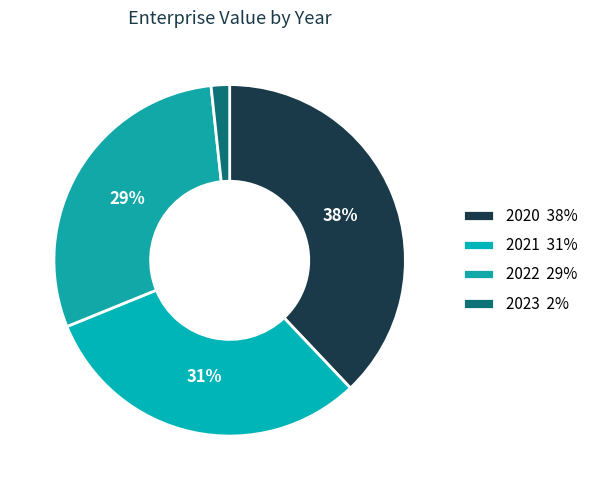

Which category has the biggest portion of the pie?

2020 38%